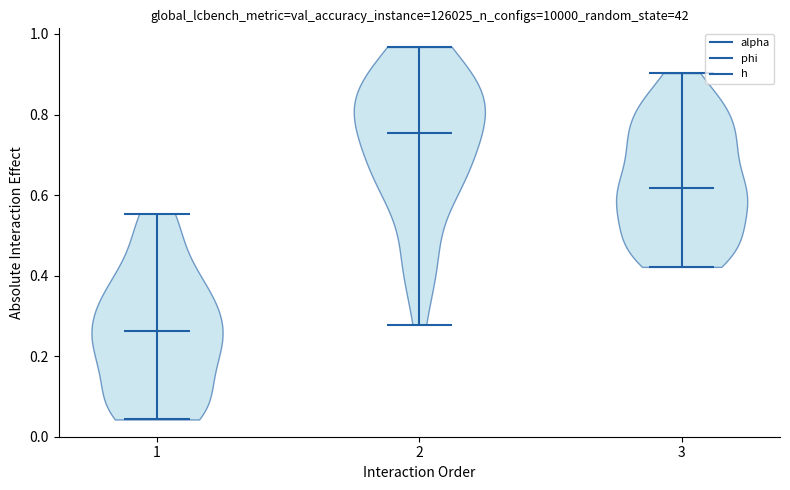

Which violin has the lowest median line?

1